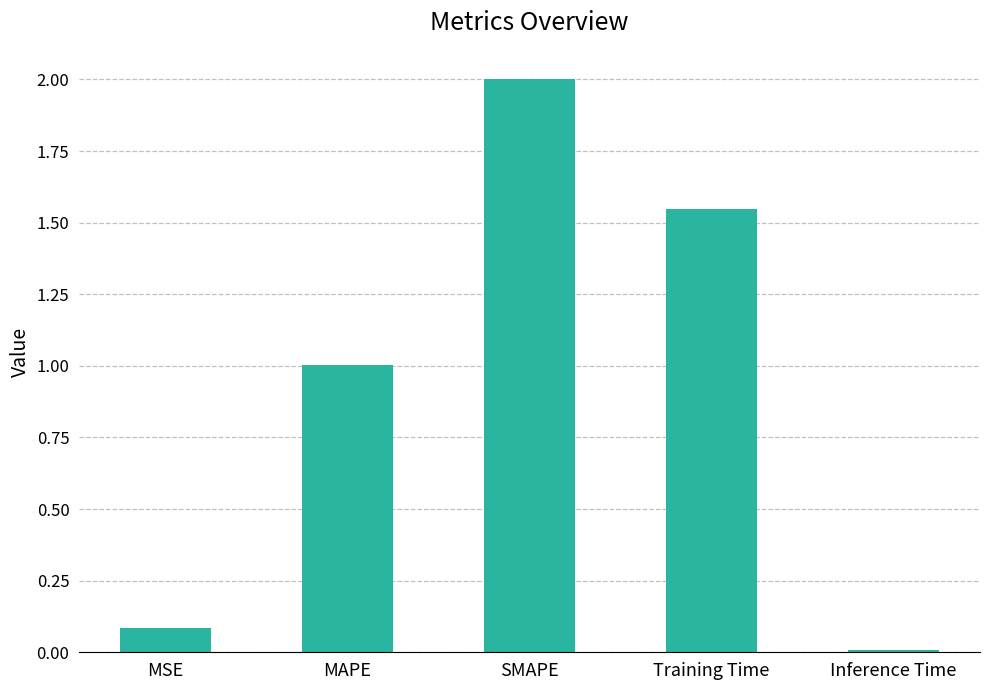

Which has a higher value, MSE or Inference Time?

MSE